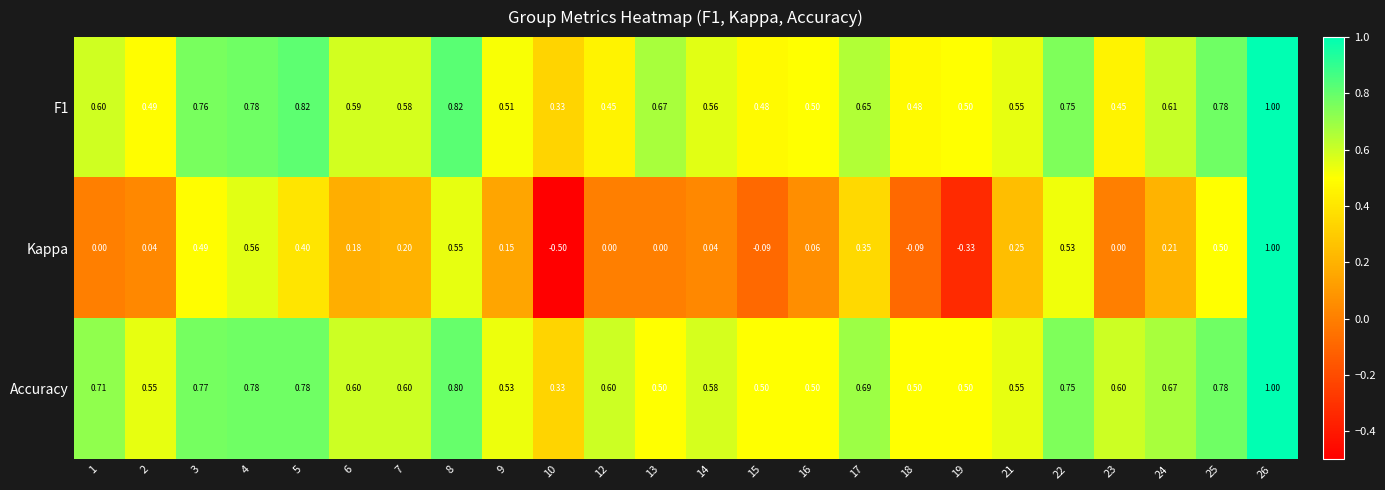

What is the smallest value displayed?

-0.5